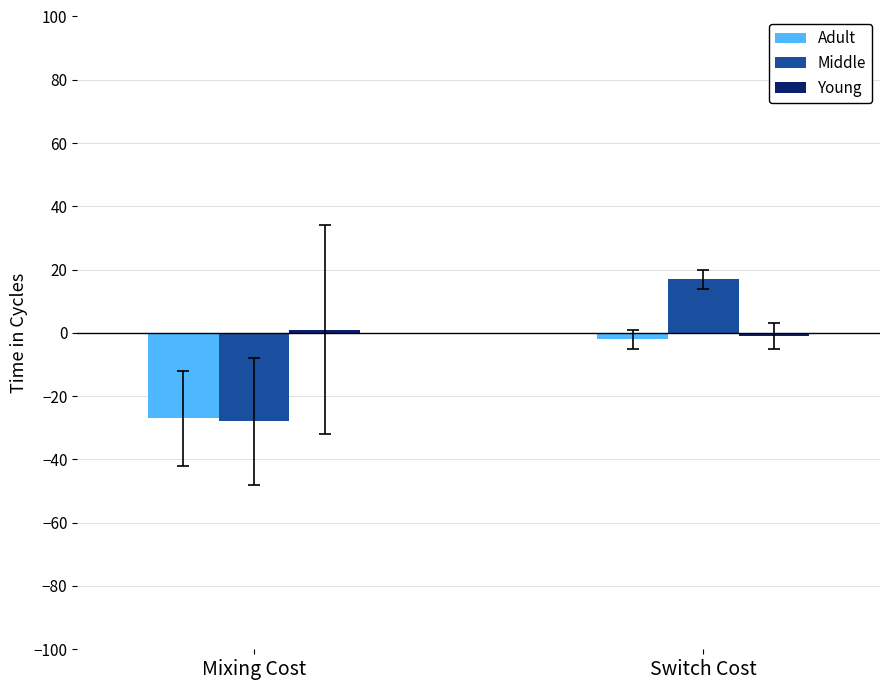

What is the label of the 1st bar from the right?

Switch Cost